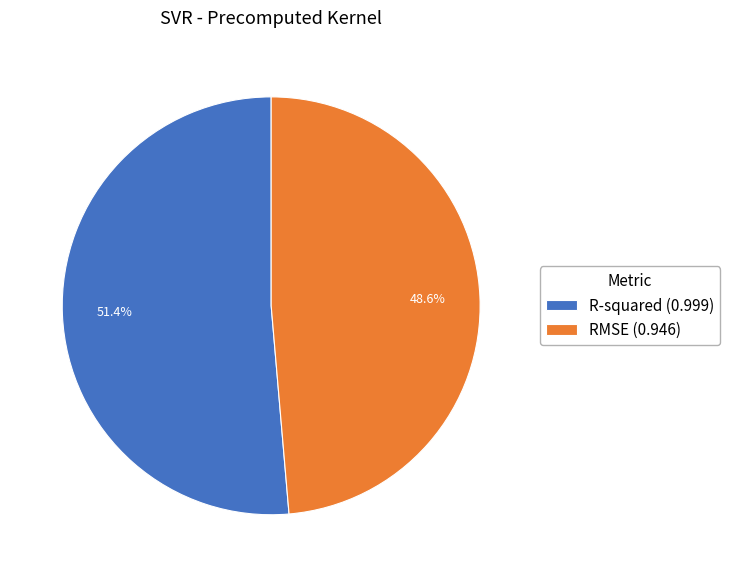

Combined, what portion of the pie is R-squared and RMSE?

100.0%